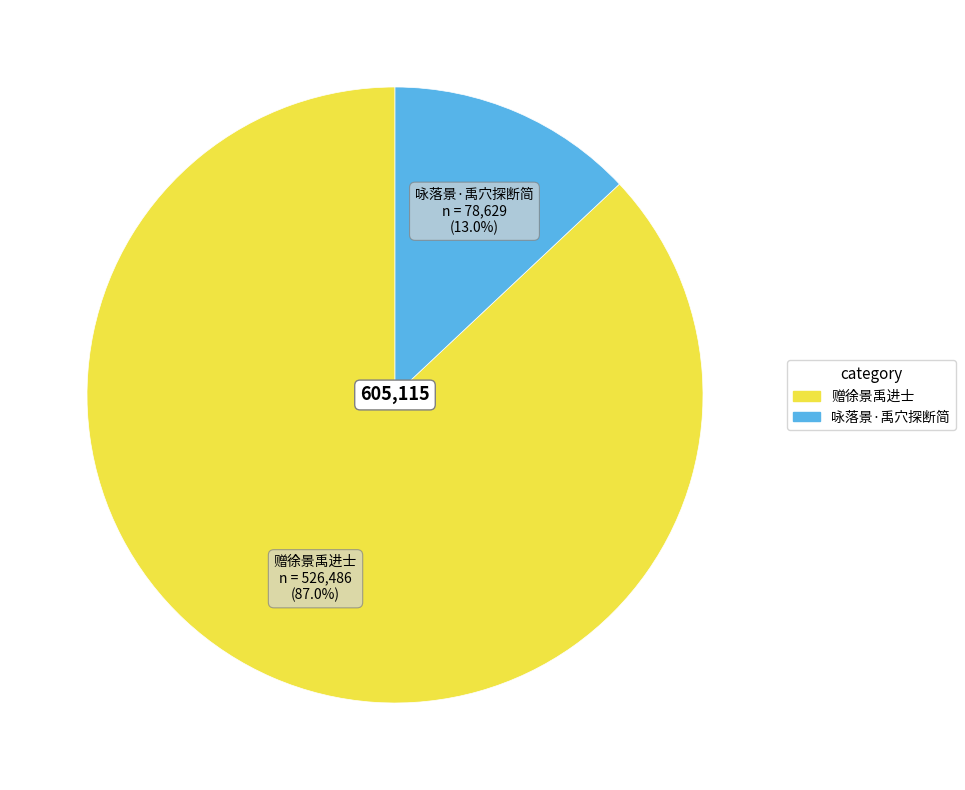

To the nearest percent, what portion does 赠徐景禹进士 represent?

87%